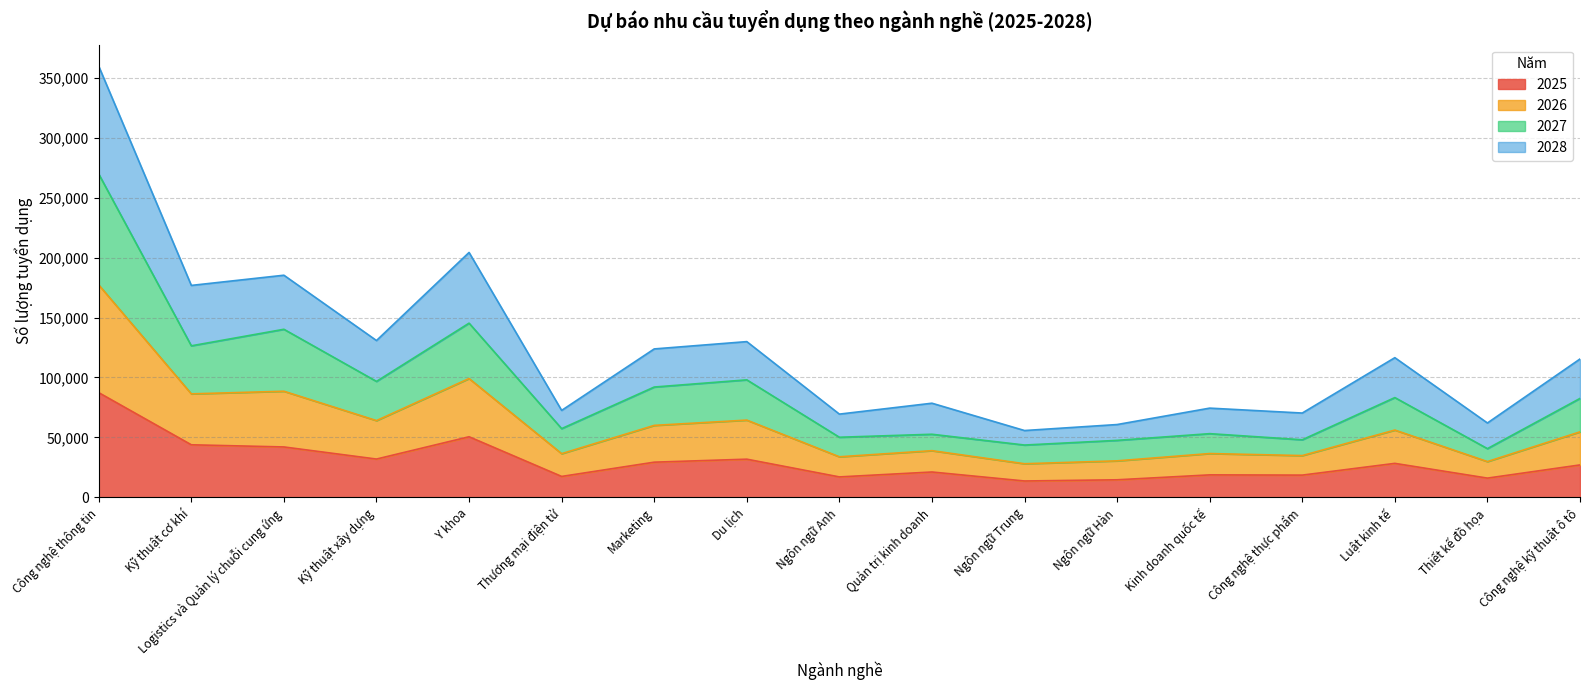

Which series has the largest range (max minus min)?

2027